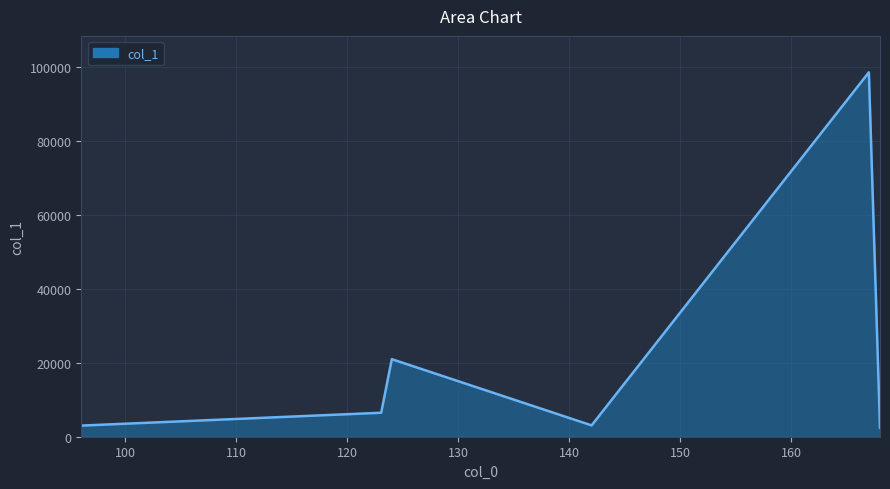

What is the sum of all values?

134664.3